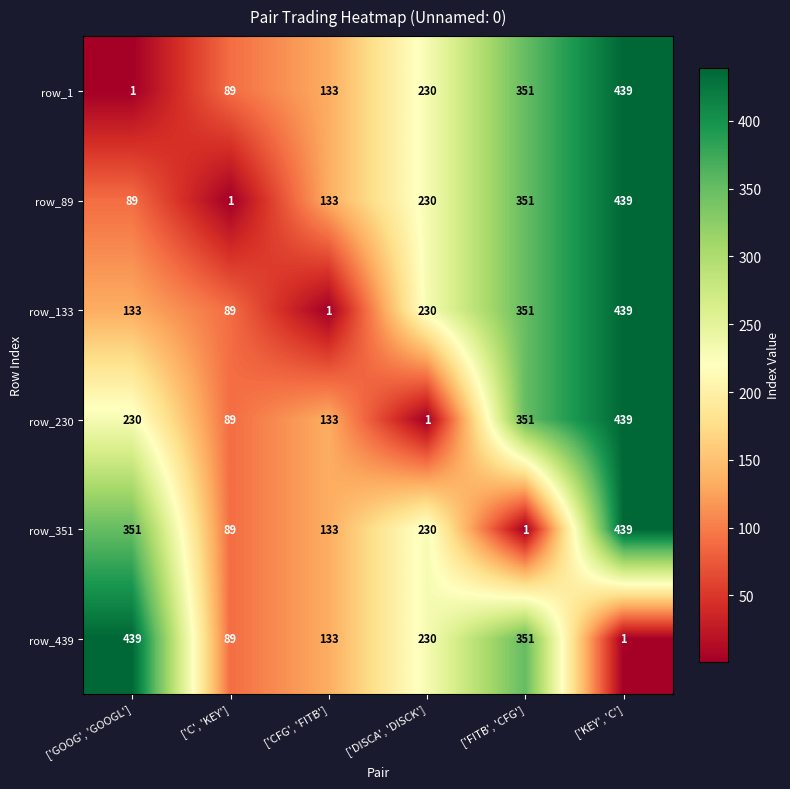

At which label is row_133 closest to 220?

['DISCA', 'DISCK']